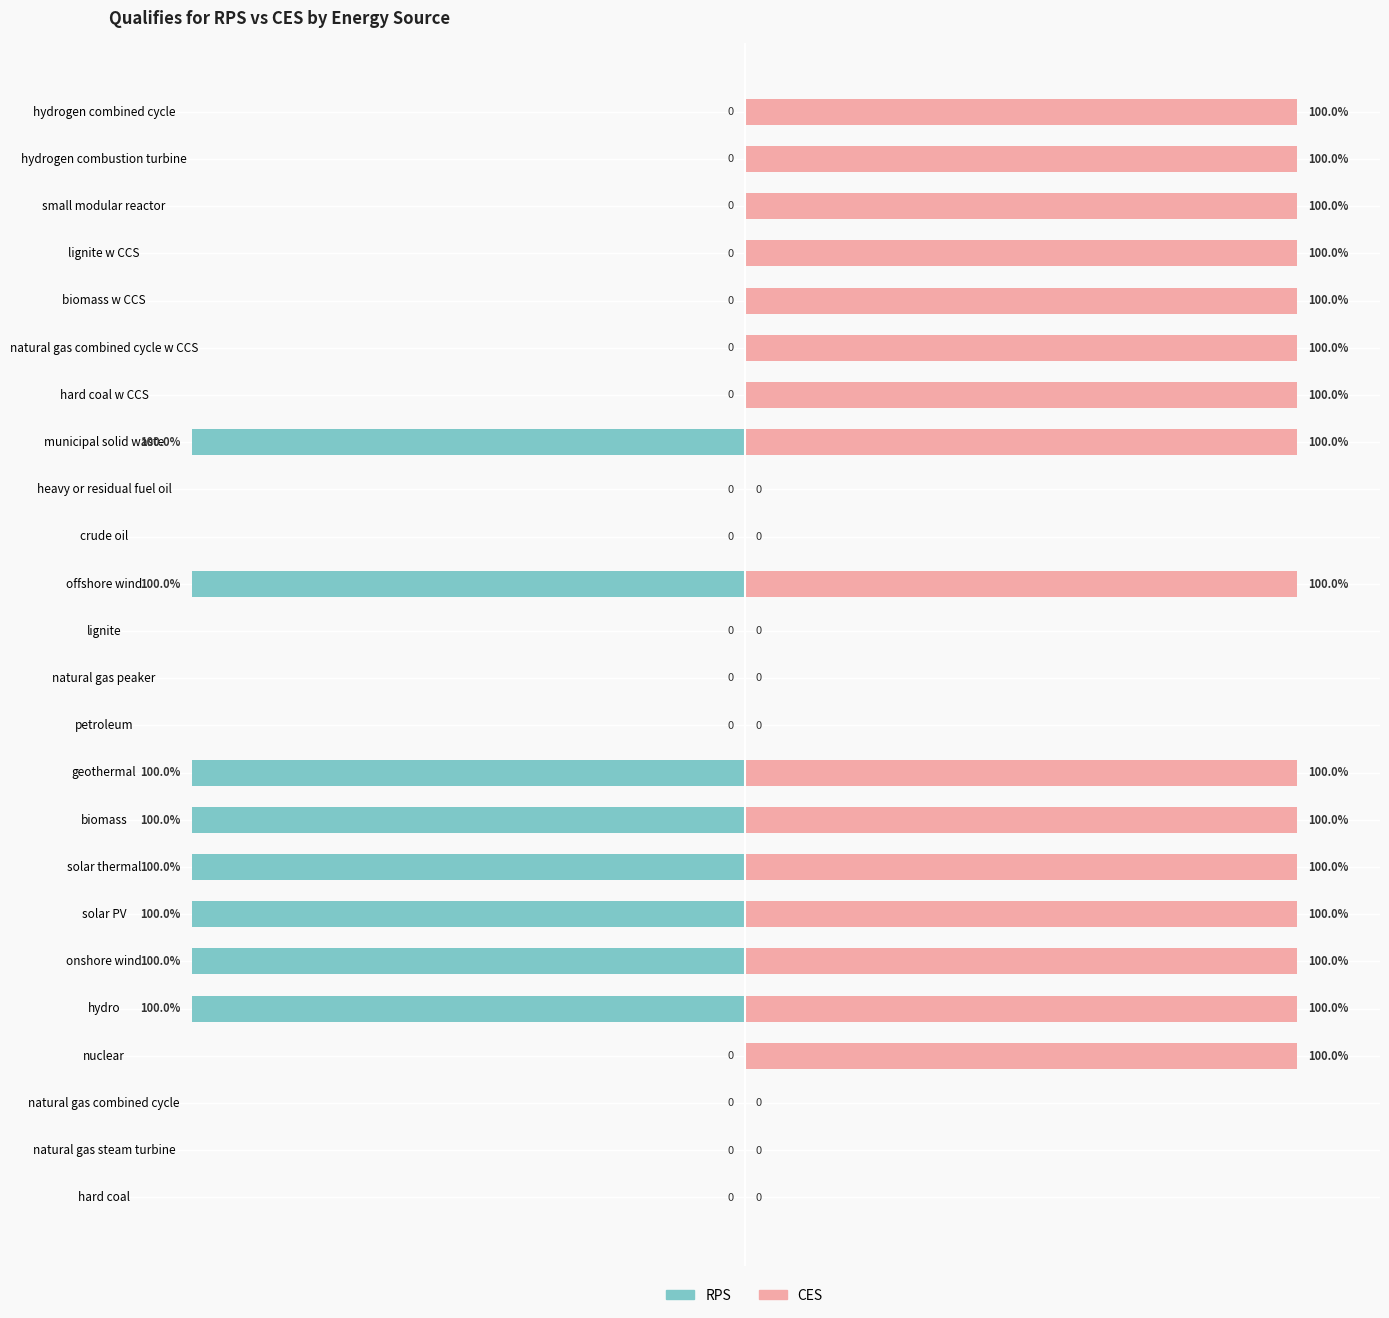

Are the bars grouped side by side (vs. stacked)?

Yes